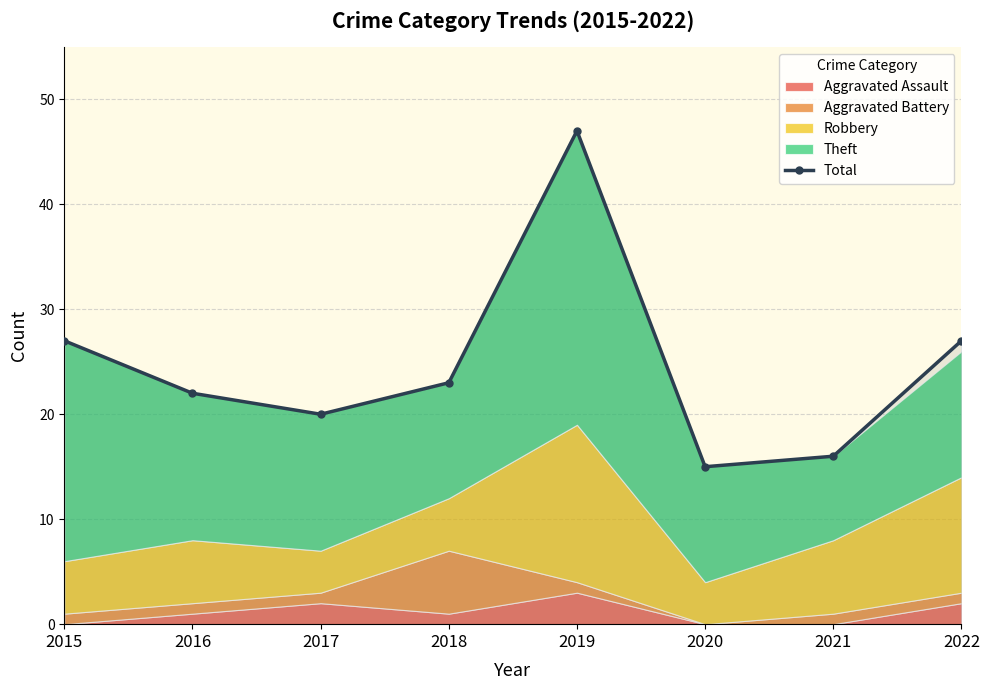

Reading left to right, what are all the values shown in this chart?

2015=27	2016=22	2017=20	2018=23	2019=47	2020=15	2021=16	2022=27